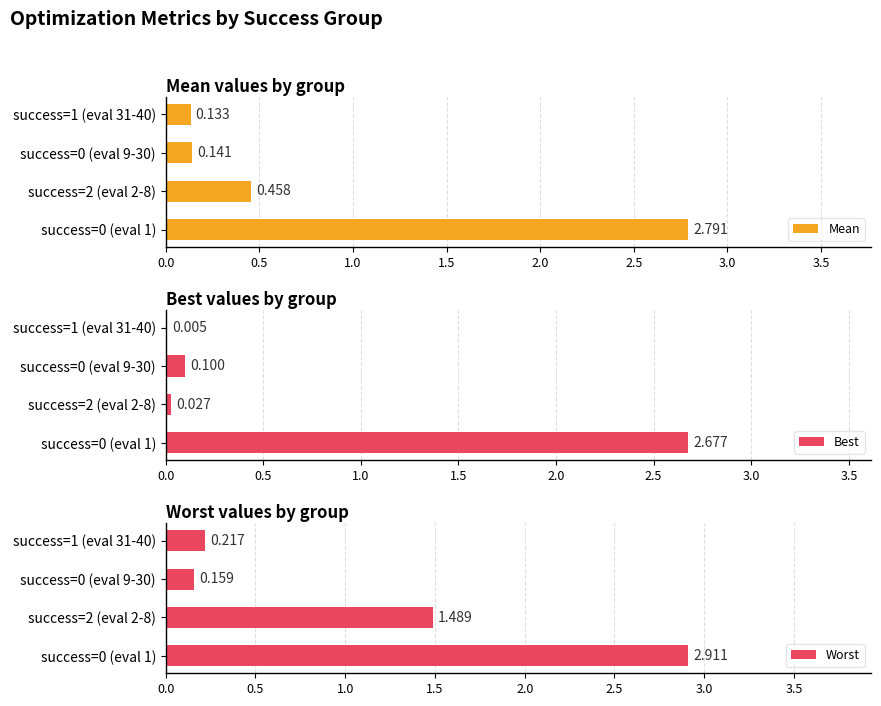

What is the maximum value shown in the chart?

2.9